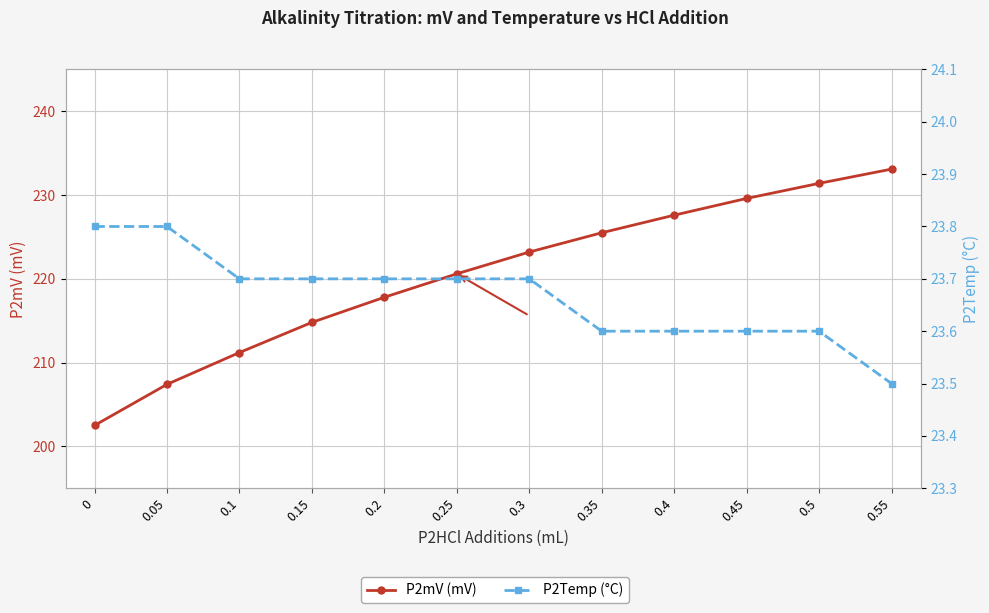

True or false: P2mV (mV) has more than 2 points higher than both neighbors.

False